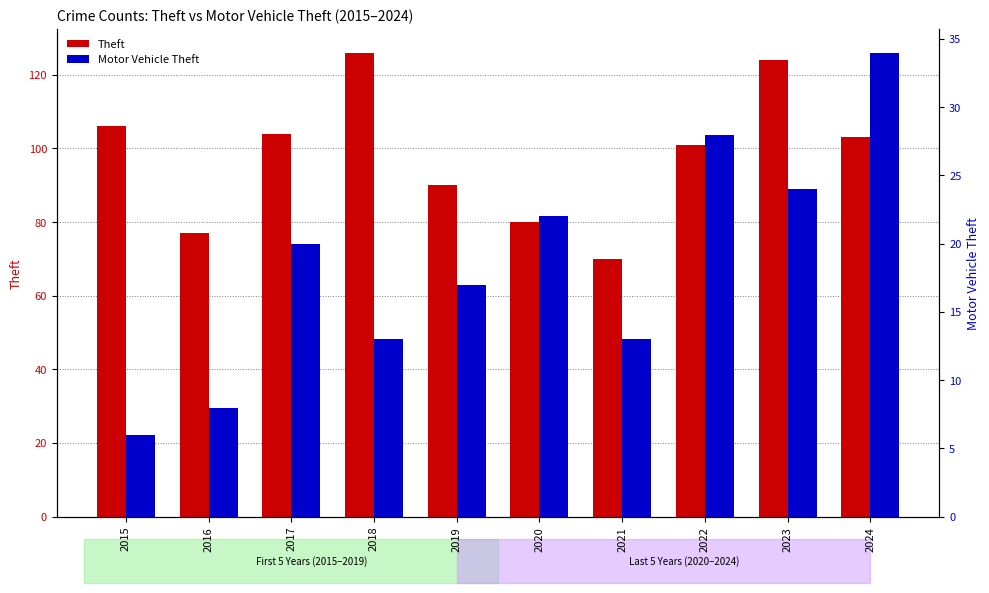

Which has a higher value, 2015 or 2017?

2015